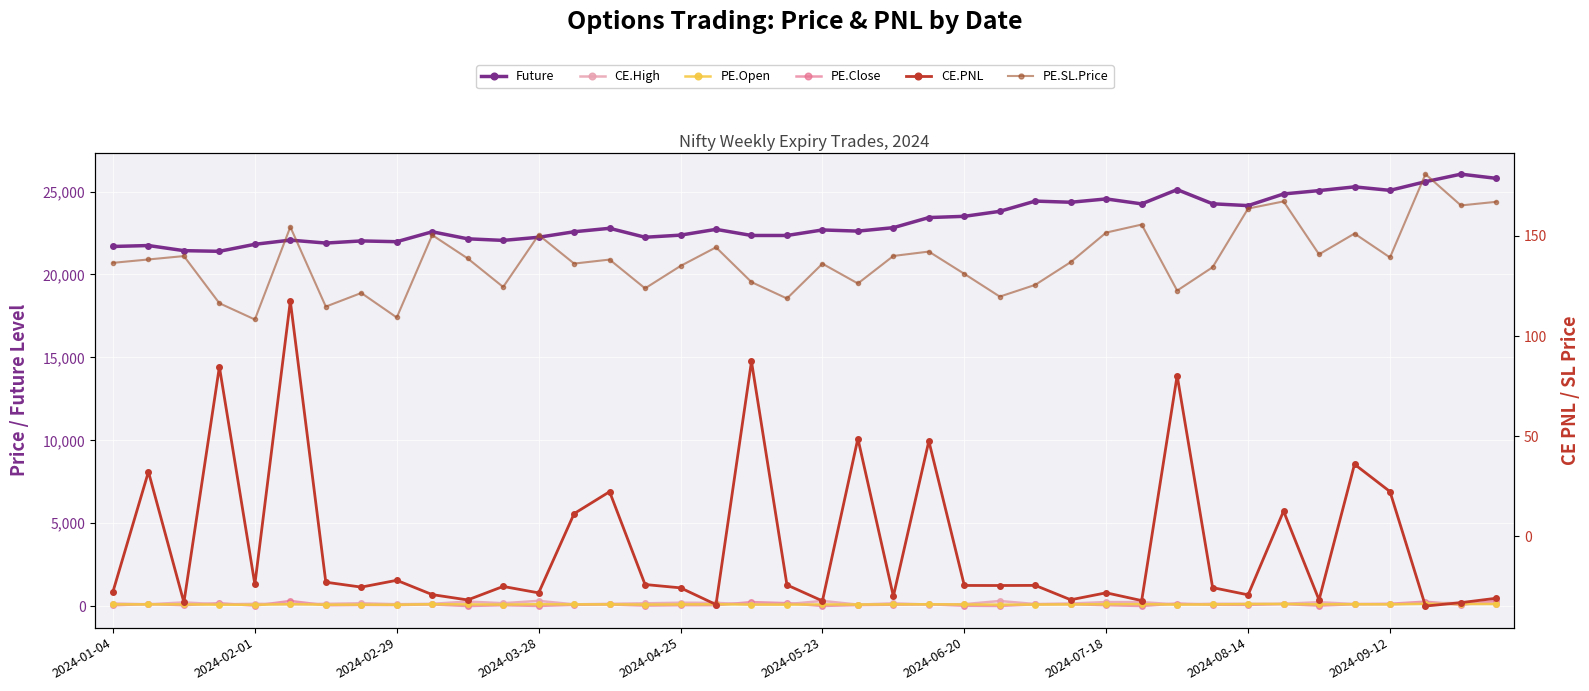

What position from the left is 37?

38